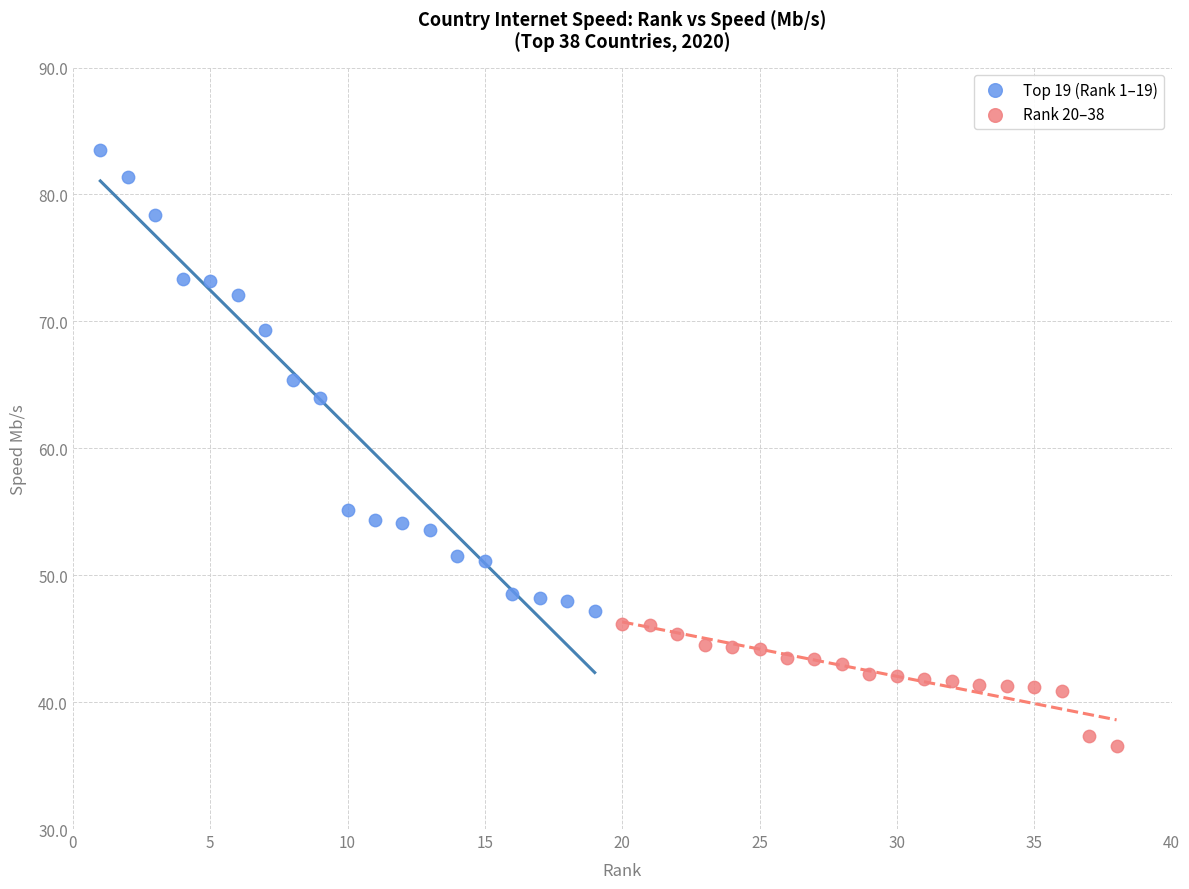

Which series contains the highest Y value?

Top 19 (Rank 1–19)